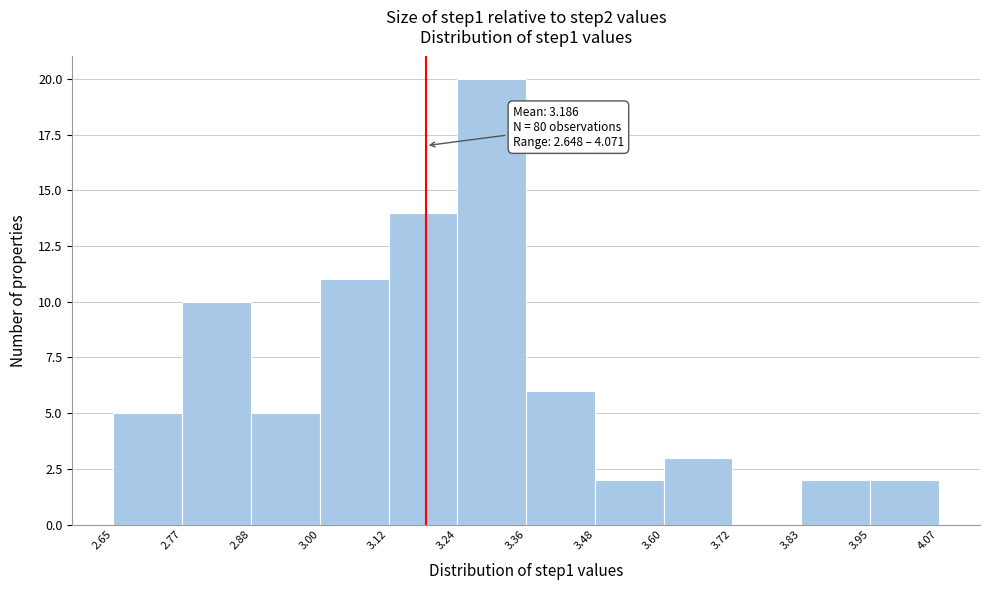

Over which range of the x-axis is the bar tallest?

3.24 to 3.36